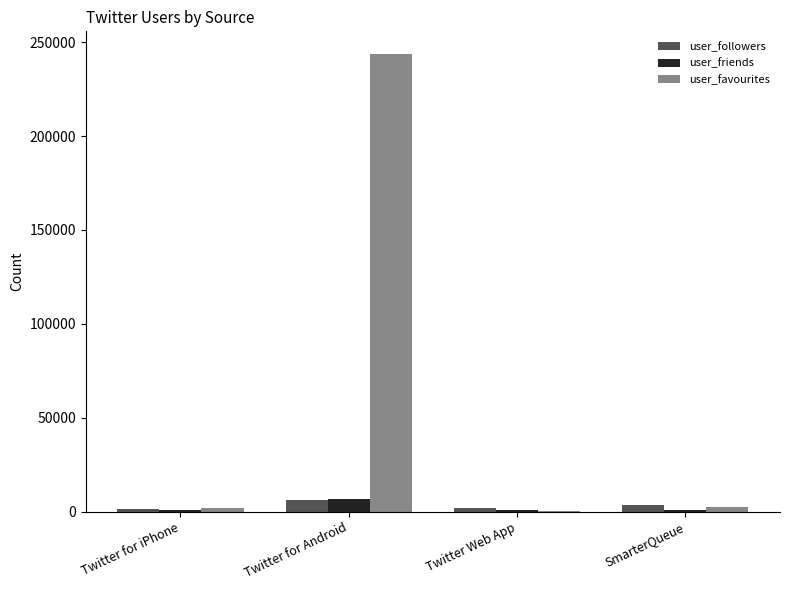

Which label corresponds to the largest value in the chart?

Twitter for Android